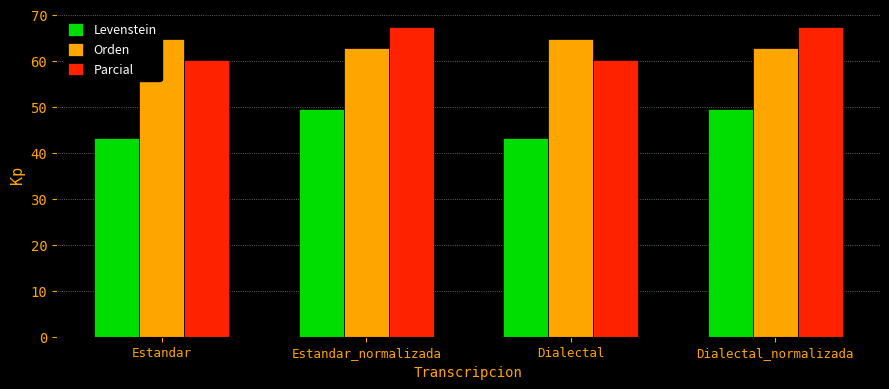

How many values in the Parcial series are below 67?

2